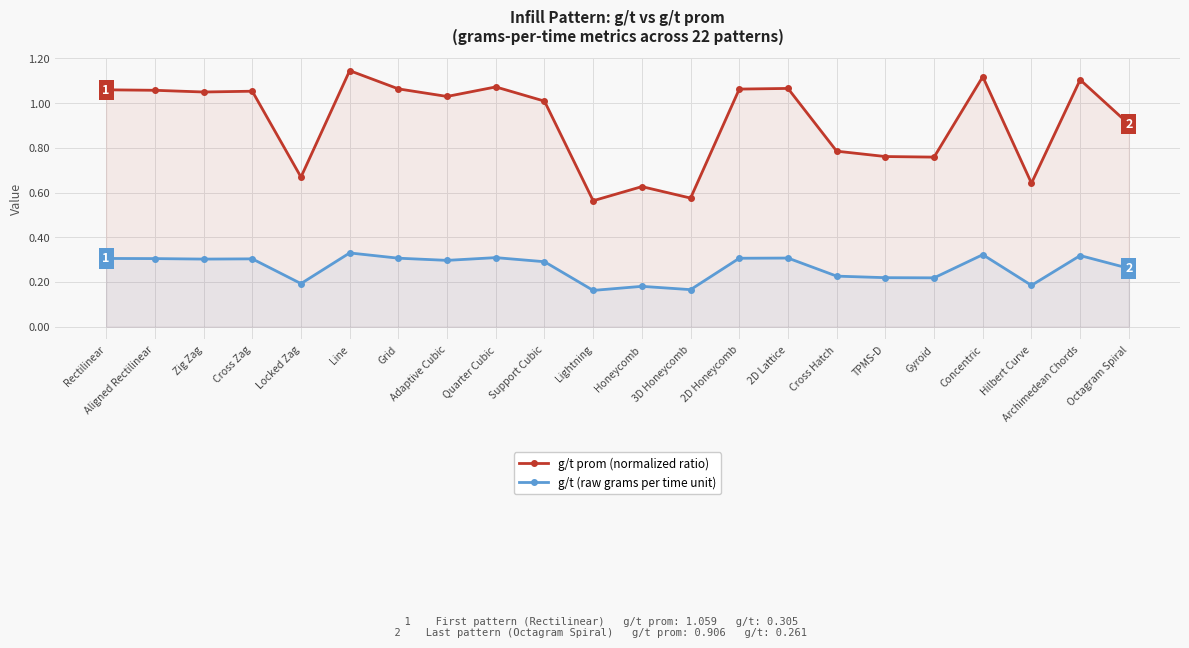

In g/t prom (normalized ratio), how many points are lower than both neighbors (excluding endpoints)?

7